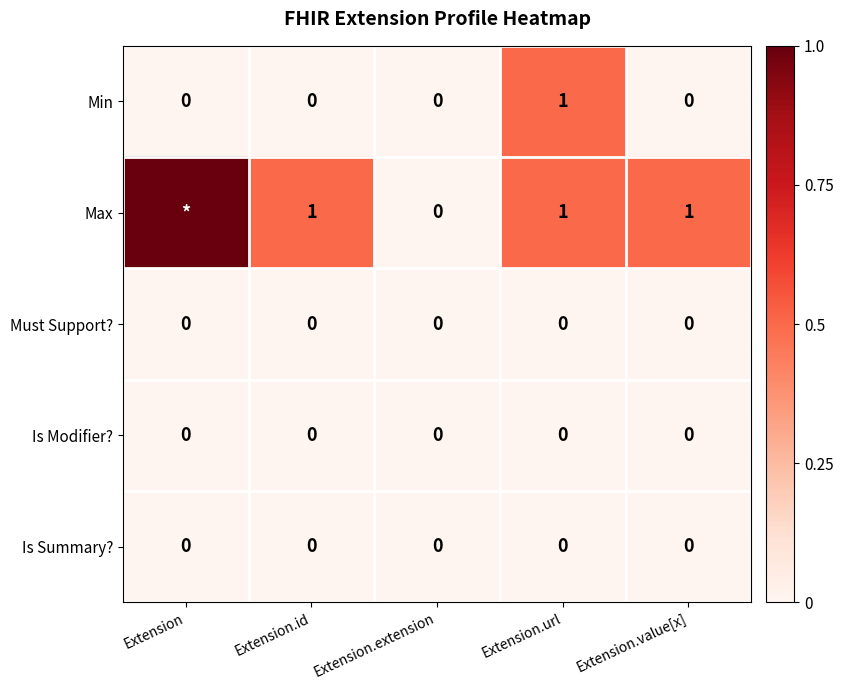

The value of Max at Extension.value[x] is 0. True or false?

False